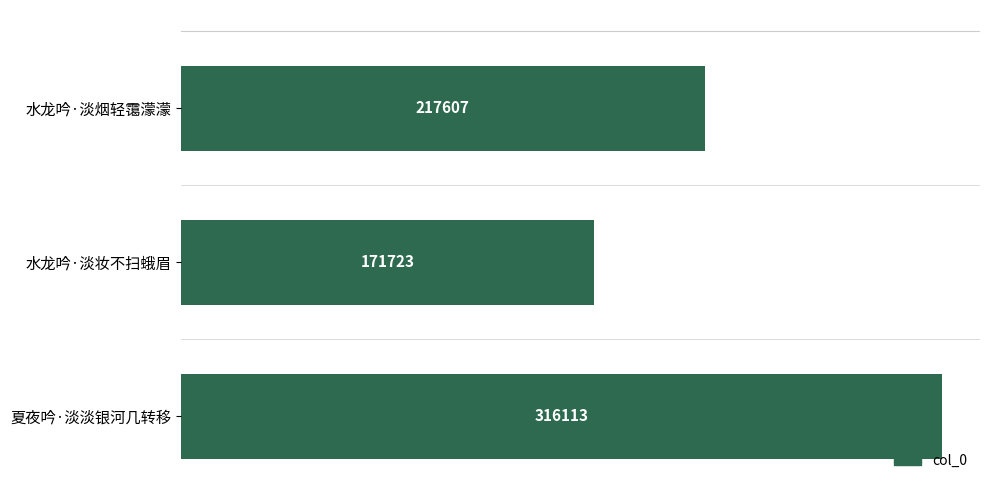

What is the difference between the maximum and minimum values?

144390